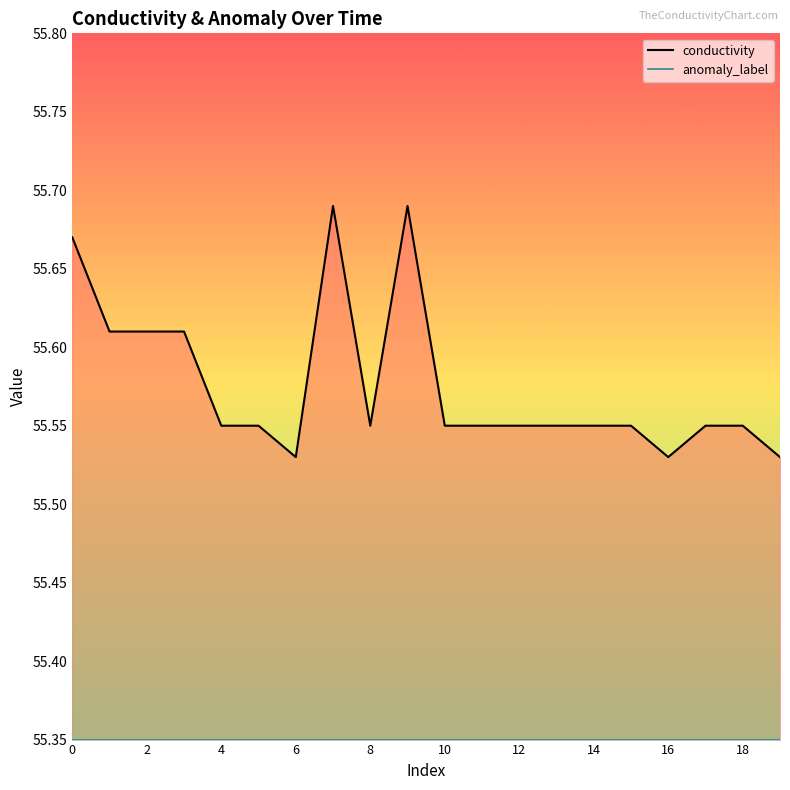

Which series has the largest range (max minus min)?

conductivity